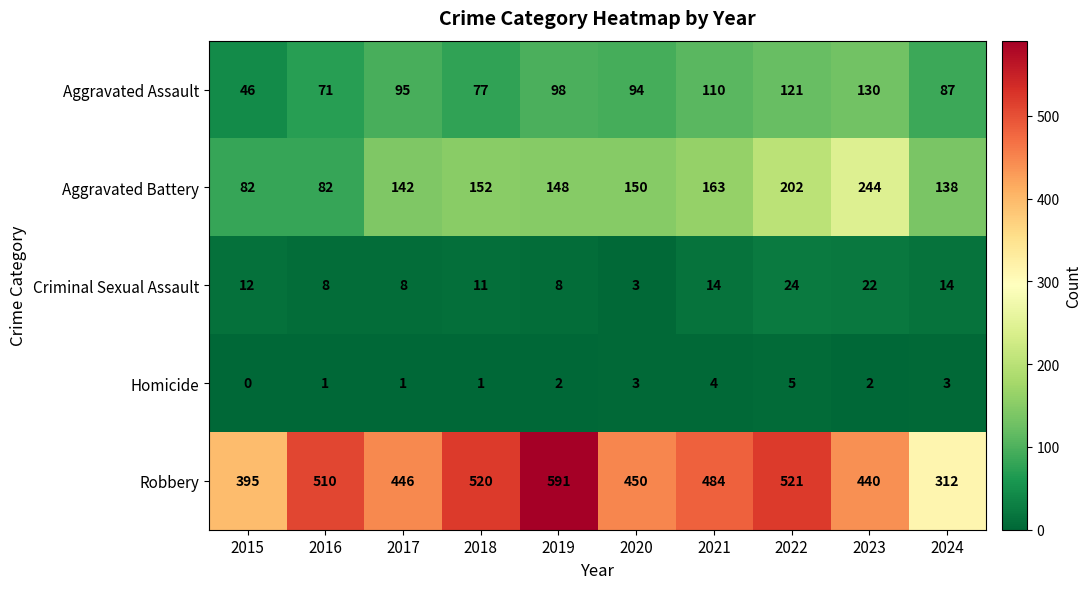

Which series has the widest spread of values?

Robbery